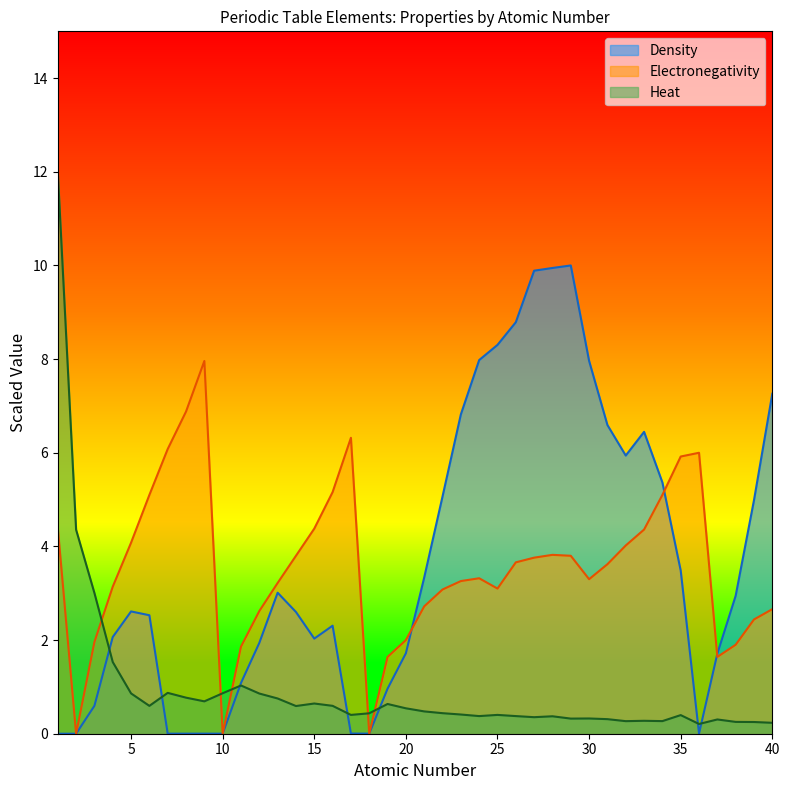

True or false: Electronegativity has more than 1 interior local peaks.

True